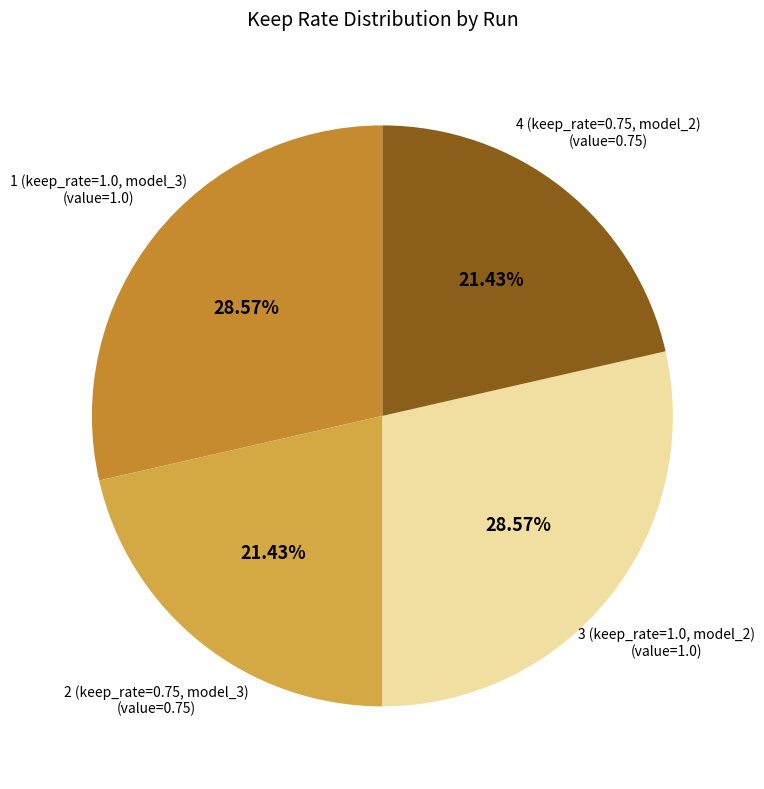

Does any single category account for the majority?

No